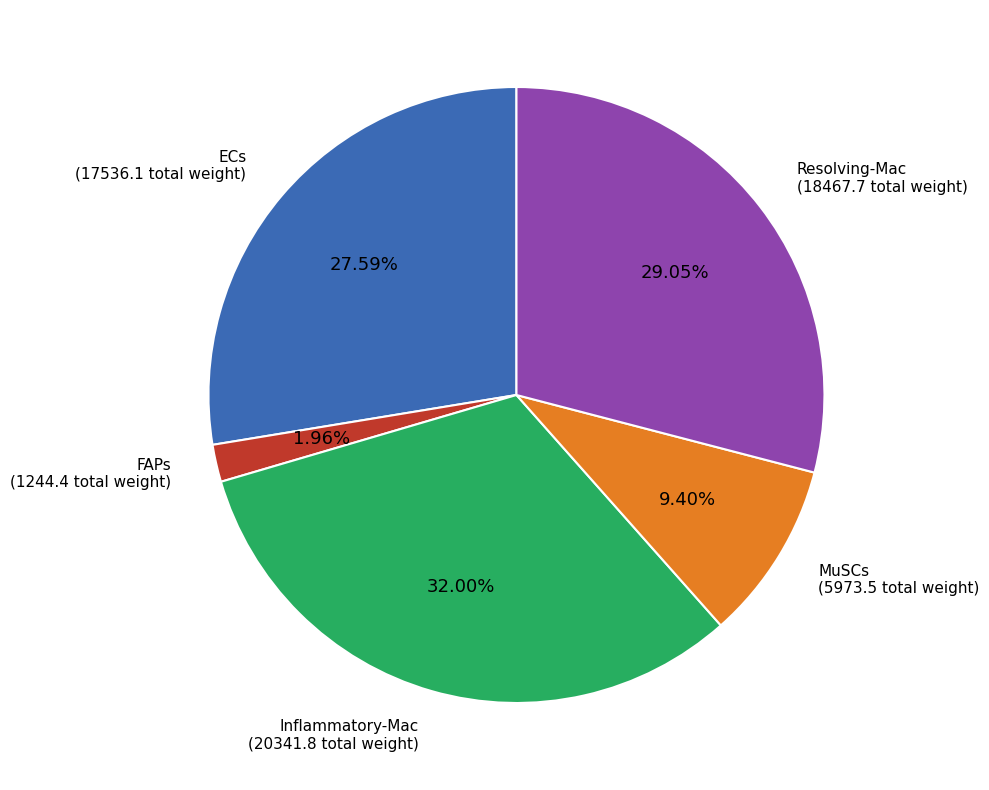

Is there any slice that represents more than half of the pie?

No